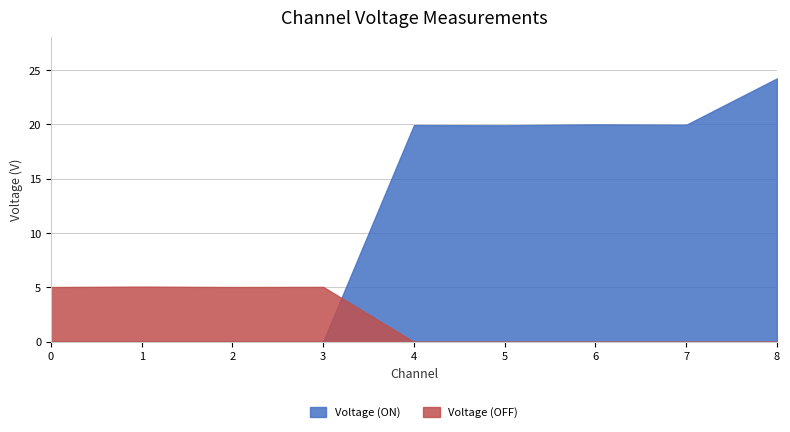

What is the difference between the second highest and second lowest values in the Voltage (ON) series?

20.0